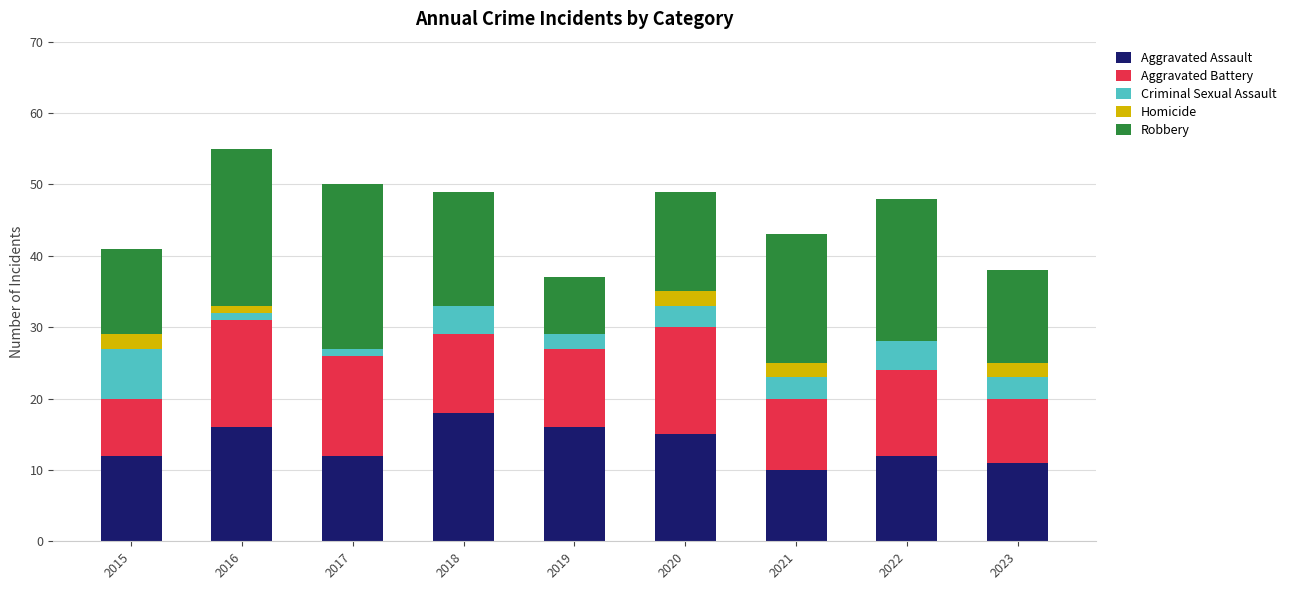

What is the maximum value for Aggravated Assault?

18